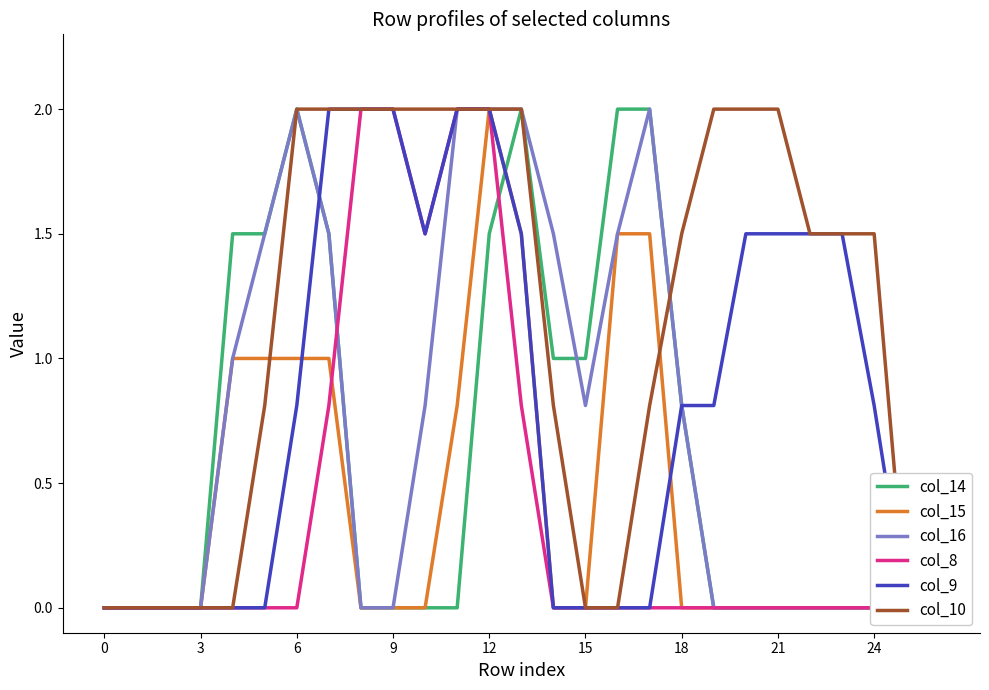

Which series has the largest range (max minus min)?

col_14